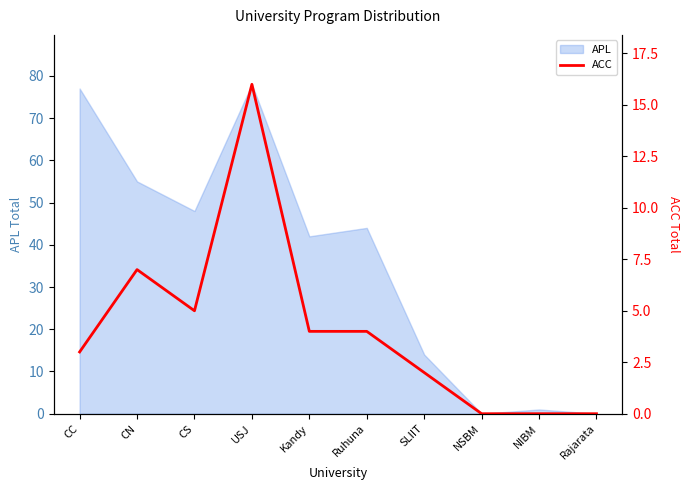

What is the approximate value of APL at Kandy?

42